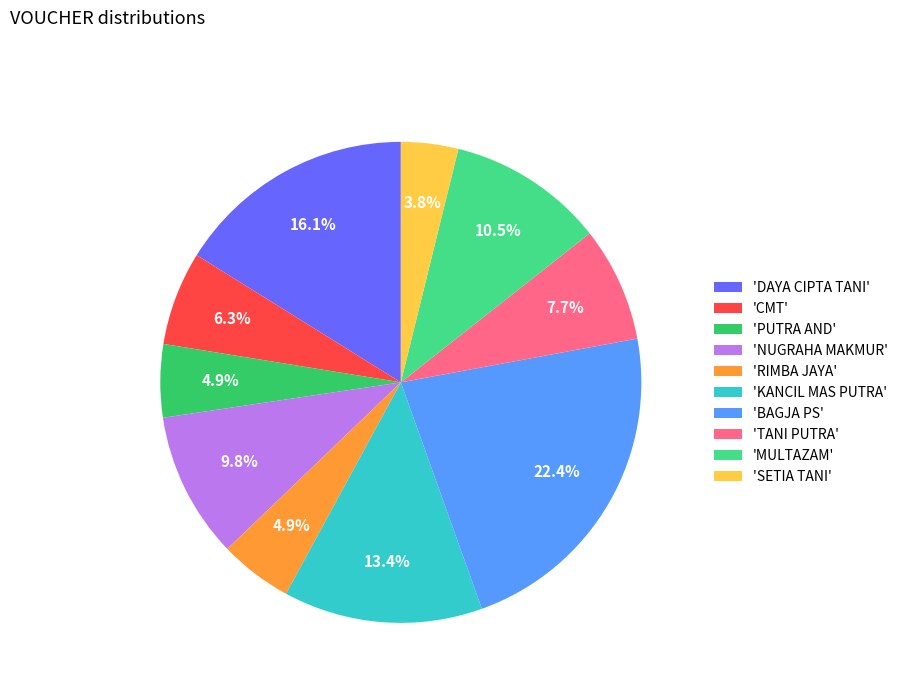

Is there any slice that represents more than half of the pie?

No